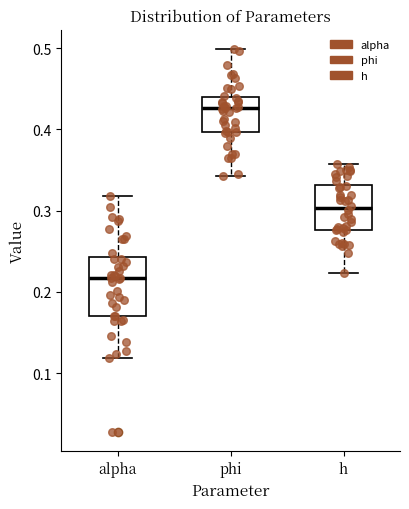

Reading left to right, transcribe this box plot: for each box, give where its median line is, the range the box spans, and where its two whiskers end, as read against the y-axis. The values are not printed on the chart, so give them approximately, as read against the axis.

alpha: median 0.22, box 0.17 to 0.24, whiskers 0.12 to 0.32
phi: median 0.43, box 0.40 to 0.44, whiskers 0.34 to 0.50
h: median 0.30, box 0.28 to 0.33, whiskers 0.22 to 0.36